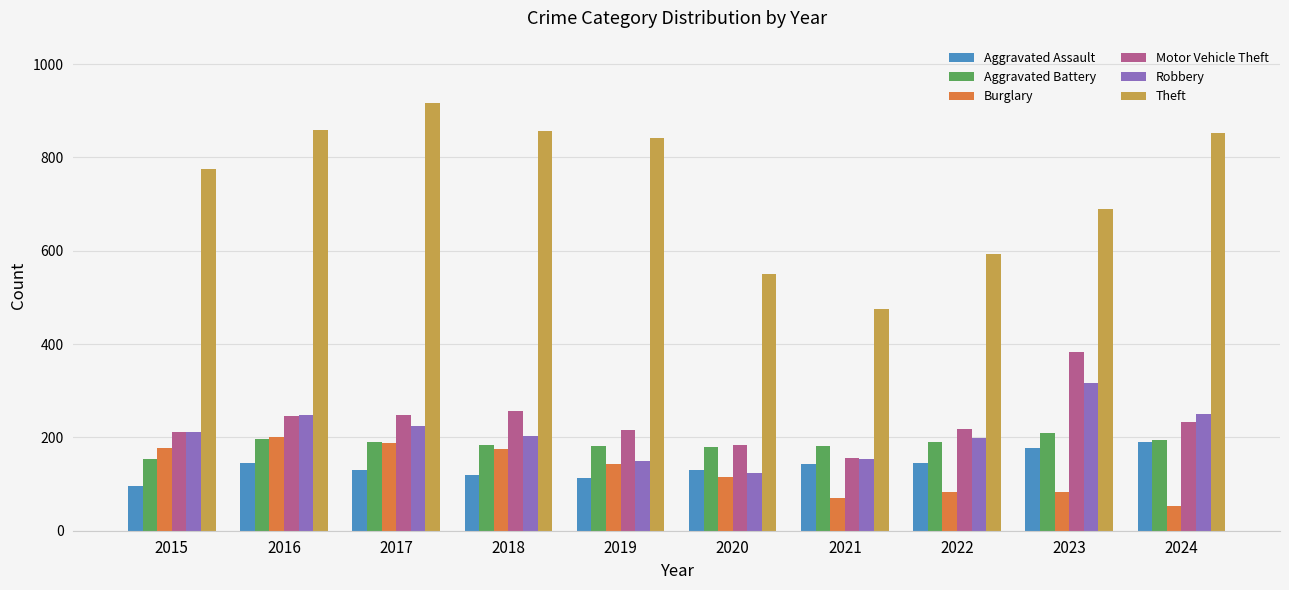

At which label is Motor Vehicle Theft closest to 270?

2018